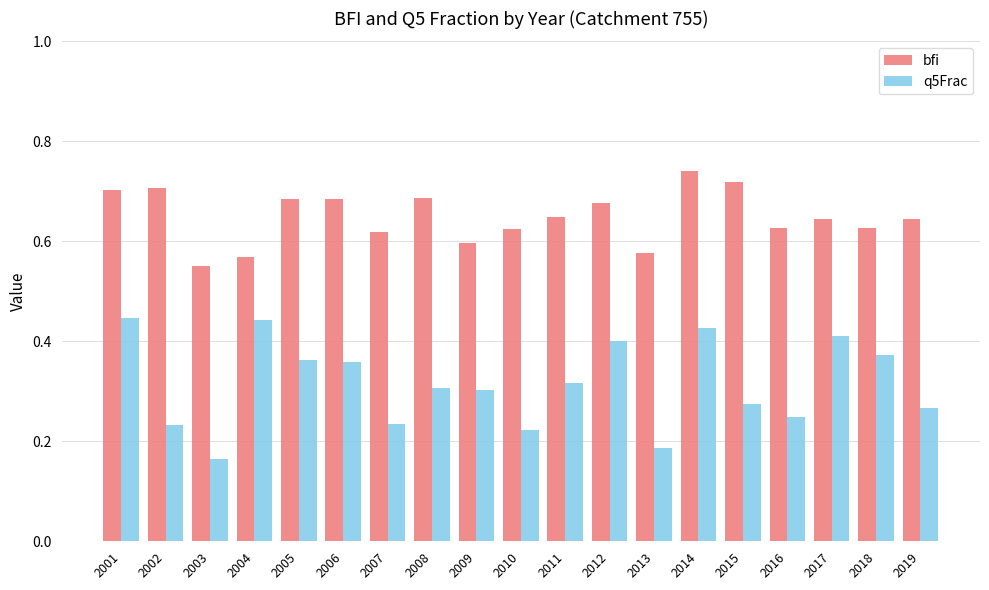

The bfi series shows 0.2 at 2007. True or false?

False